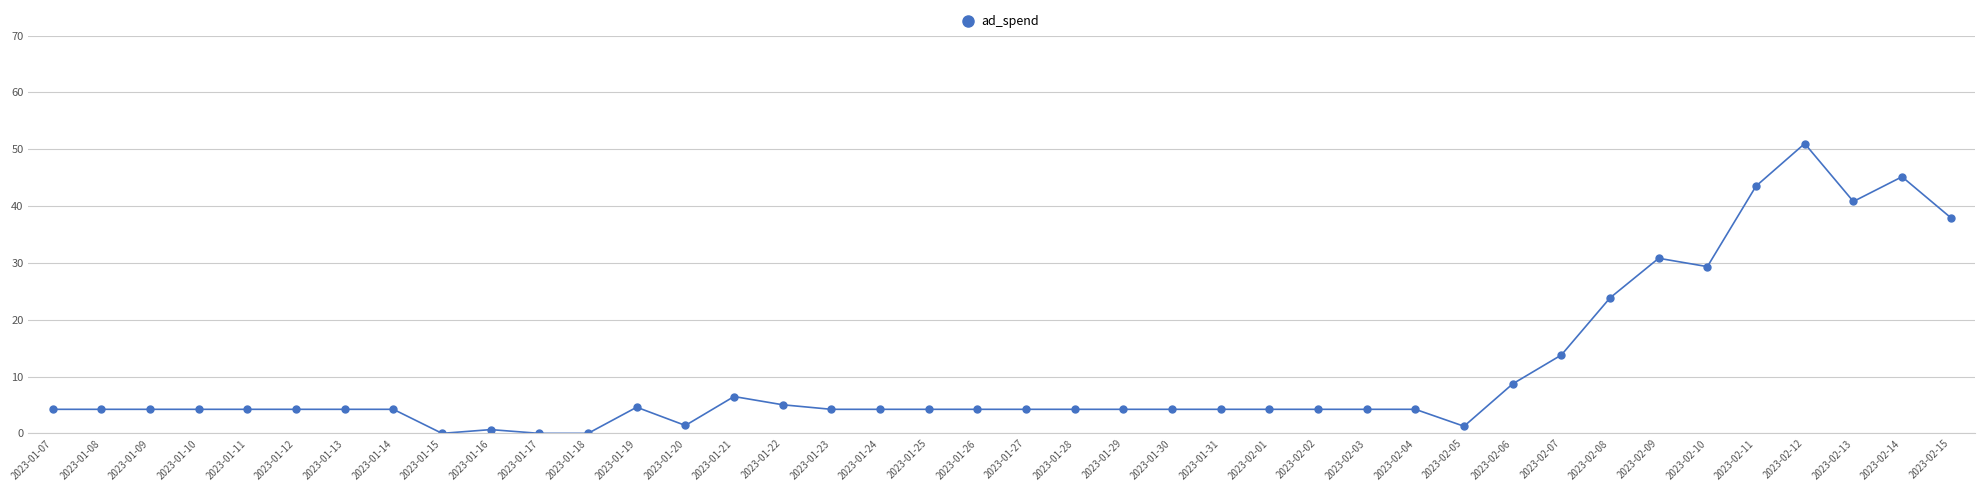

True or false: the data has more than 1 interior local peaks.

True